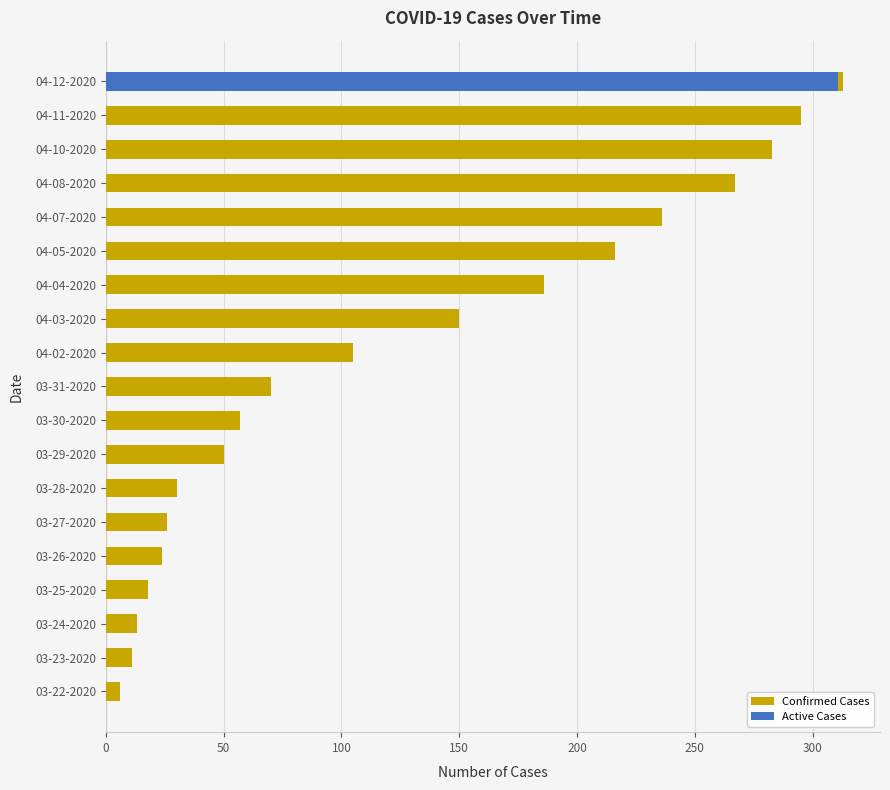

What position from the left is 04-08-2020?

16